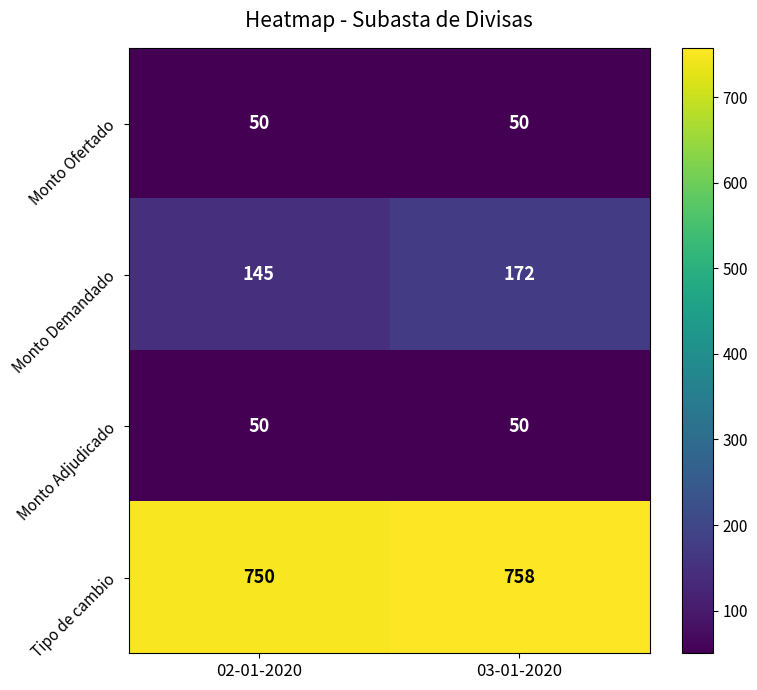

Rank the categories by Tipo de cambio value from lowest to highest.

02-01-2020, 03-01-2020